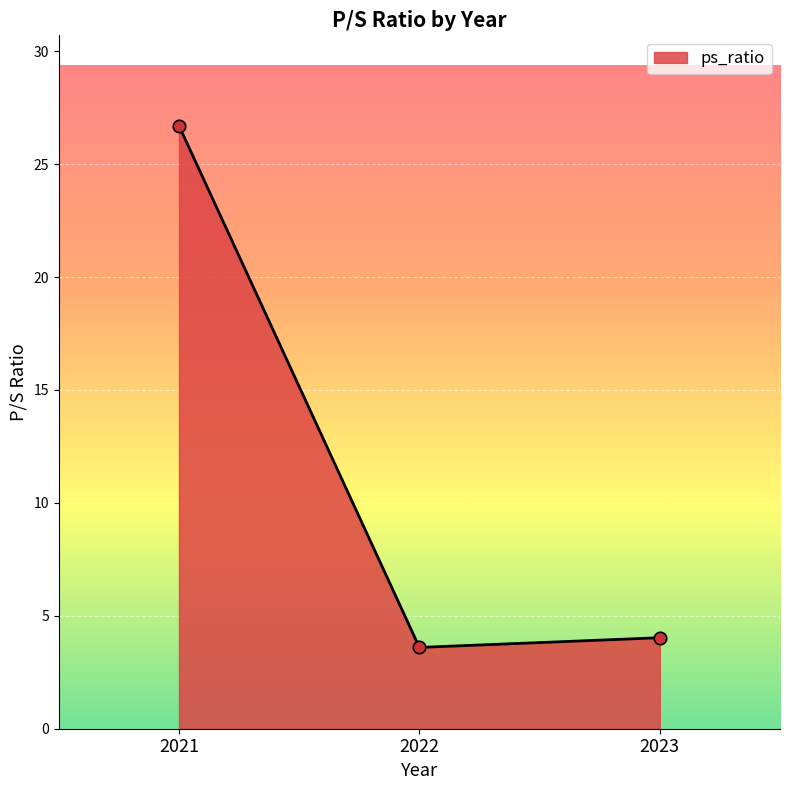

What is the change in value from 2022 to 2023?

+0.4